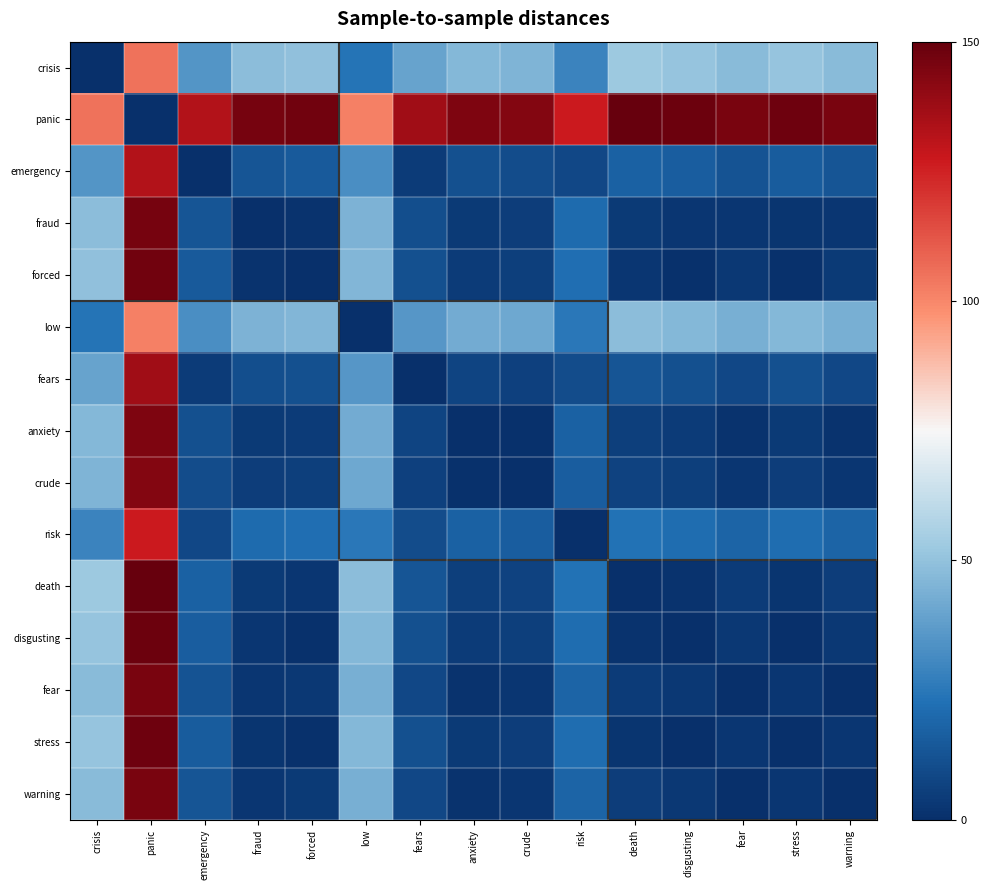

What is the spread (max minus min) of values at death?

150.0